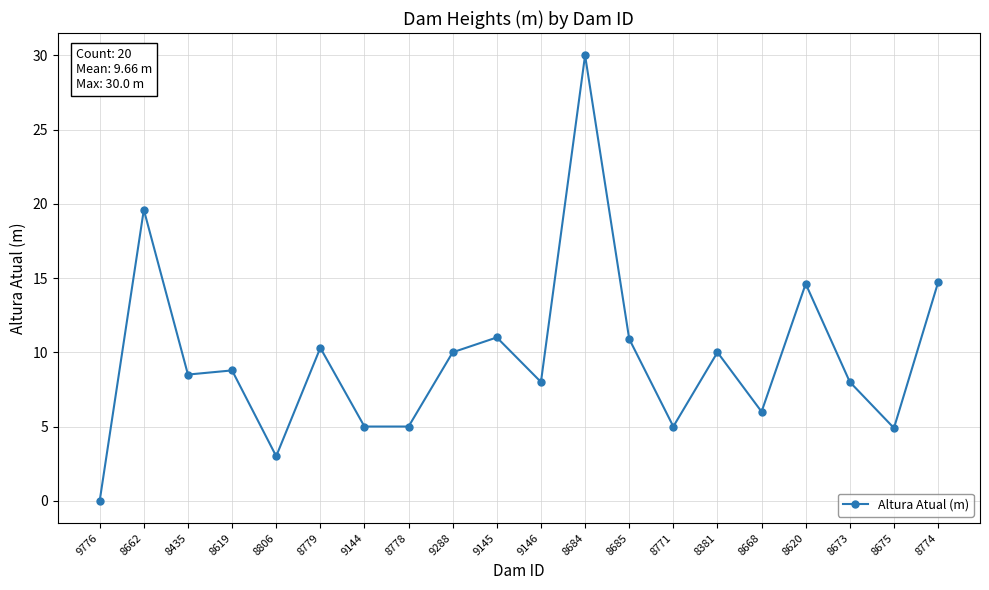

True or false: the data has more than 2 interior local peaks.

True